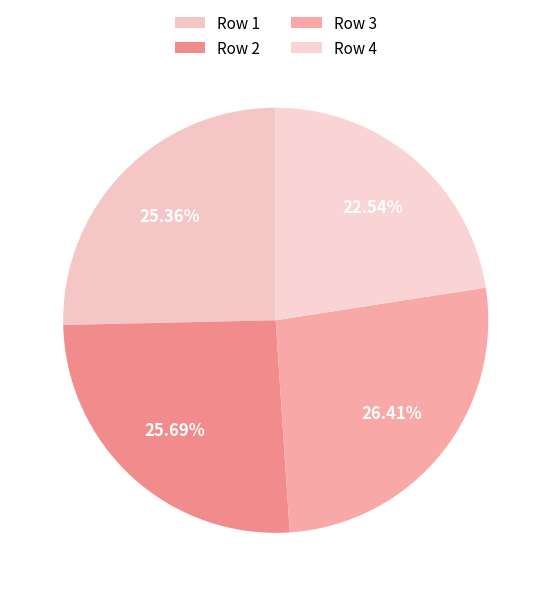

How many segments does this pie chart have?

4